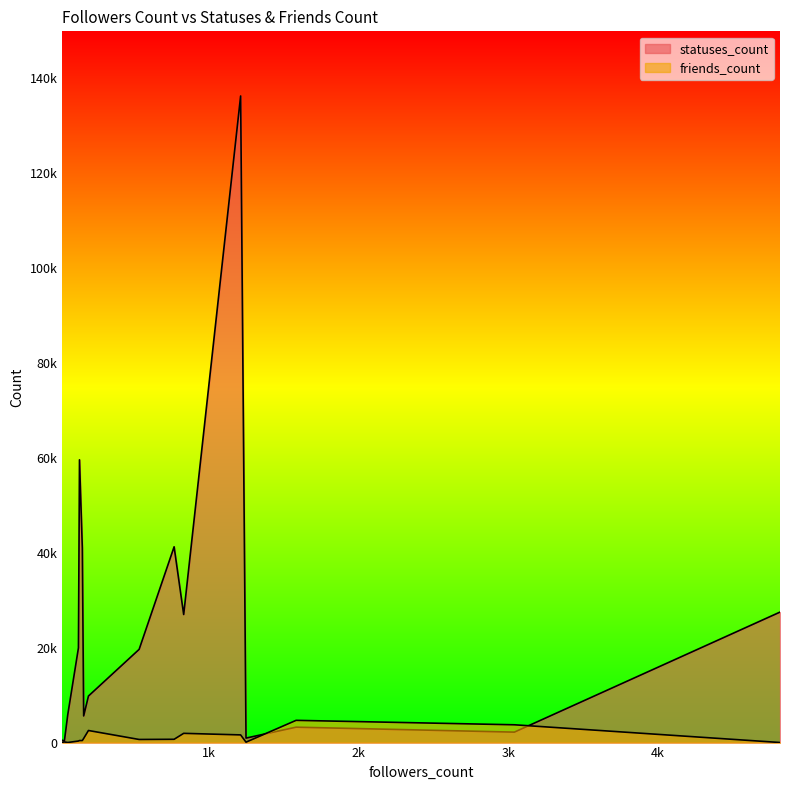

How many data points in statuses_count are less than 5968?

10